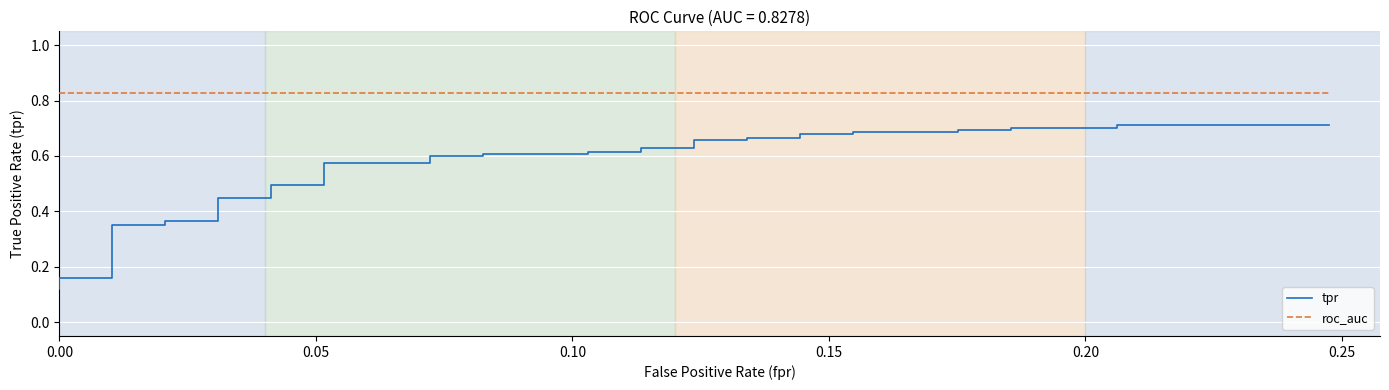

Which series has the widest spread of values?

tpr